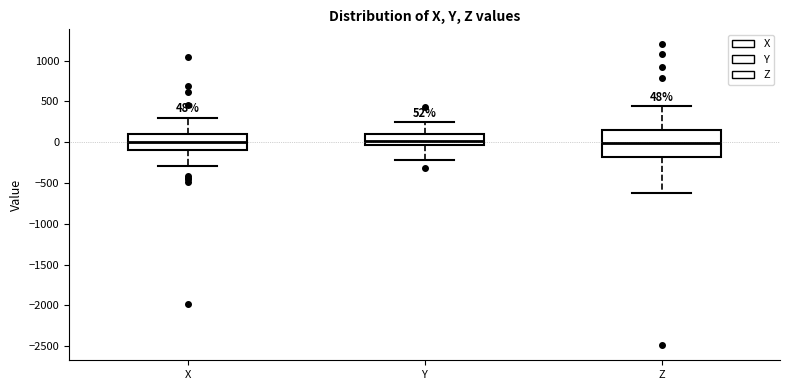

Which box is the tallest, from its lower edge to its upper edge?

Z